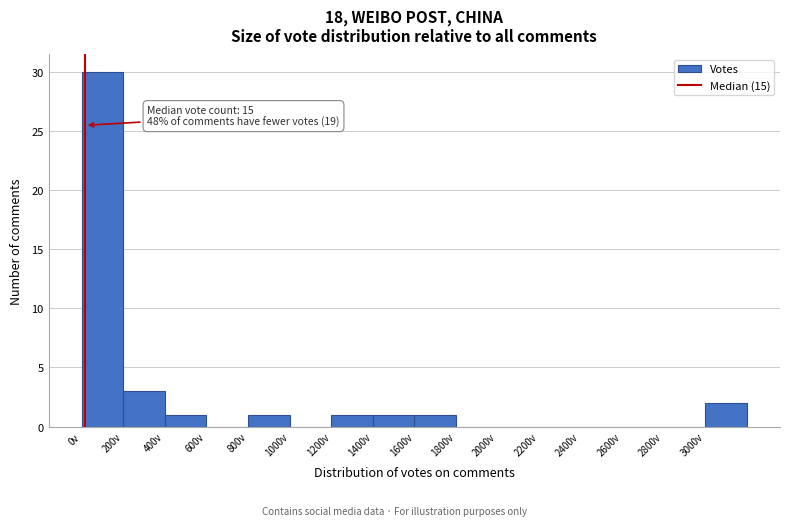

Which range on the x-axis has the tallest bar?

0 to 200